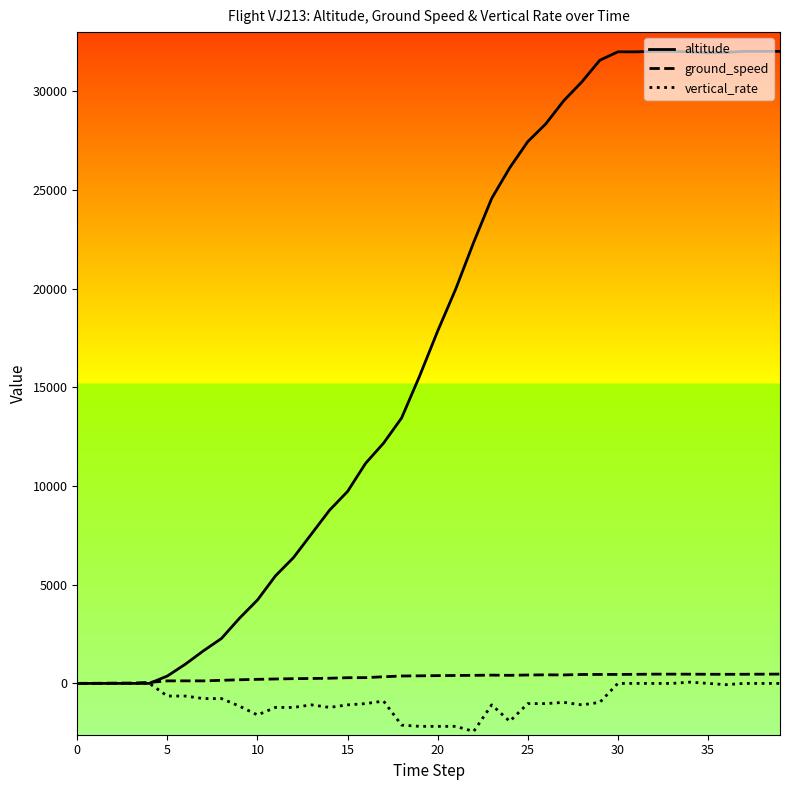

Which series has the largest range (max minus min)?

altitude